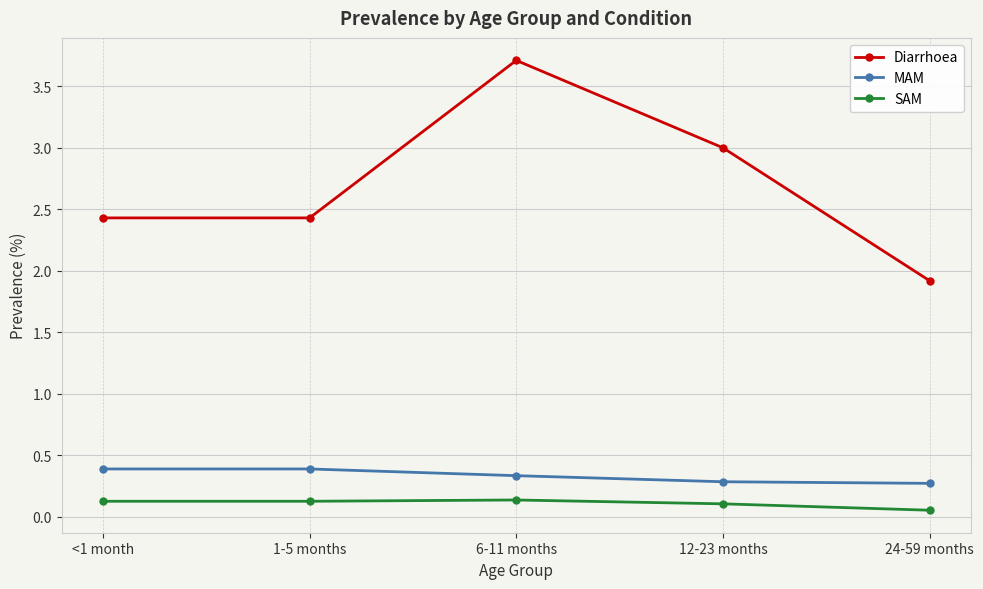

Count the number of categories in the chart.

5